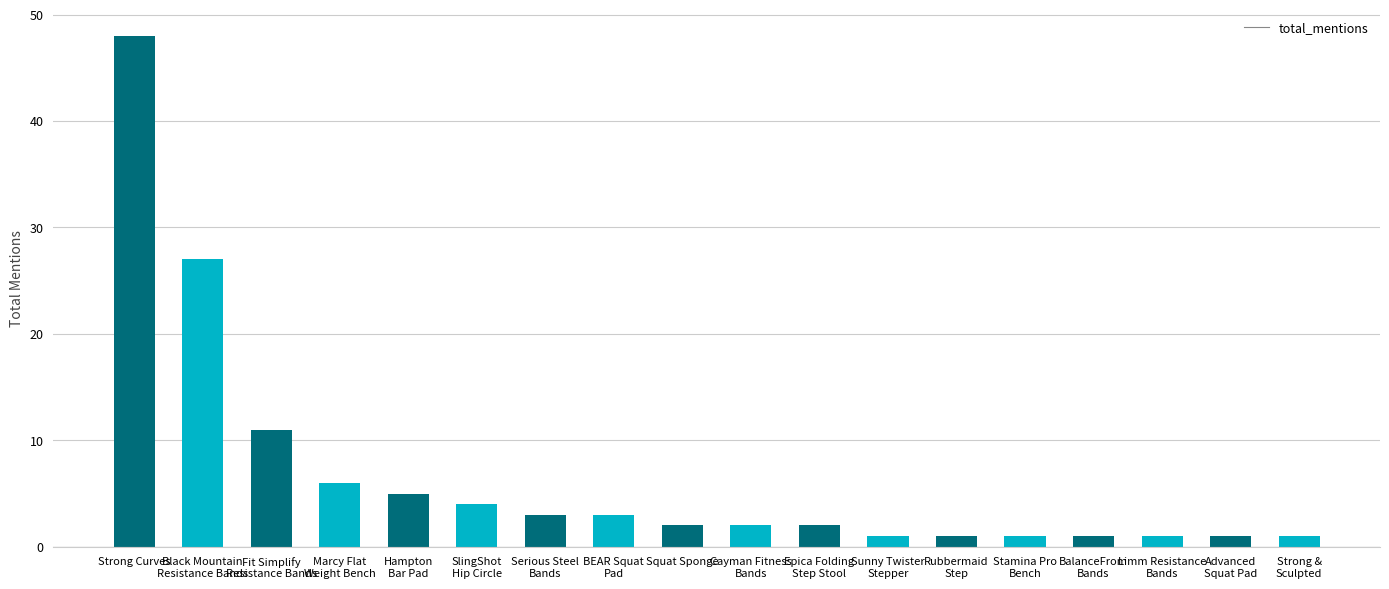

Reading right to left, extract all data points from this chart.

Strong &
Sculpted=1	Advanced
Squat Pad=1	Limm Resistance
Bands=1	BalanceFrom
Bands=1	Stamina Pro
Bench=1	Rubbermaid
Step=1	Sunny Twister
Stepper=1	Epica Folding
Step Stool=2	Cayman Fitness
Bands=2	Squat Sponge=2	BEAR Squat
Pad=3	Serious Steel
Bands=3	SlingShot
Hip Circle=4	Hampton
Bar Pad=5	Marcy Flat
Weight Bench=6	Fit Simplify
Resistance Bands=11	Black Mountain
Resistance Bands=27	Strong Curves=48